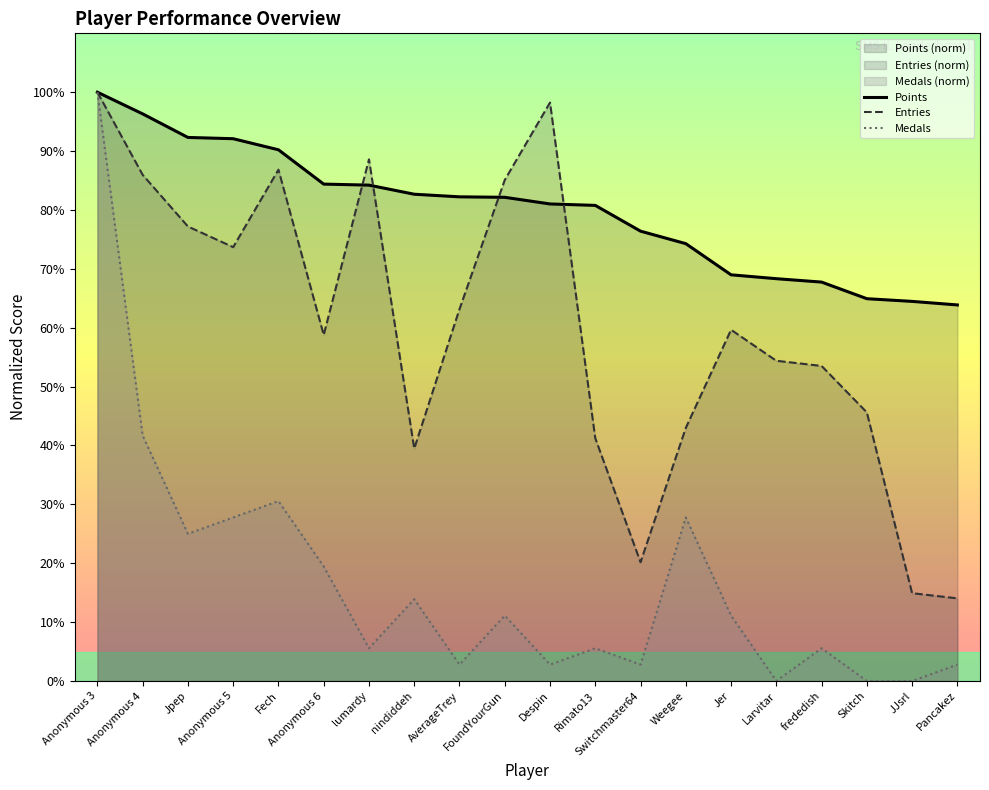

Between Anonymous 6 and Despin, which is larger?

Anonymous 6